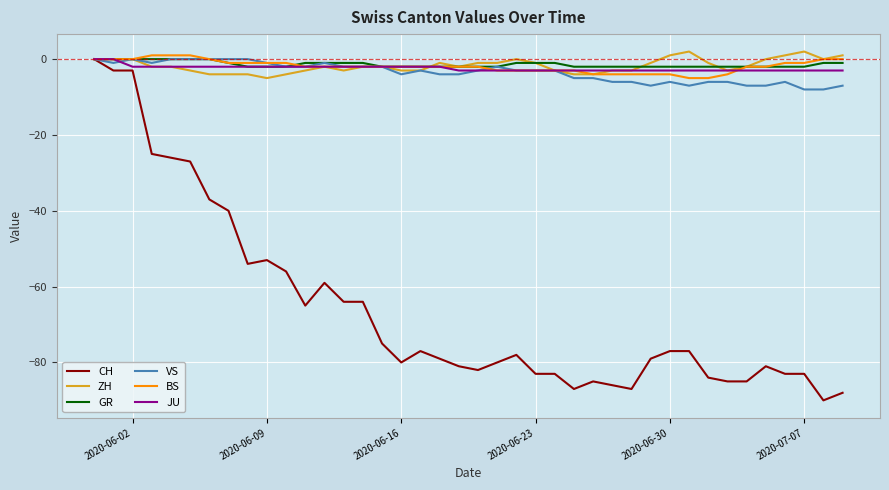

Which series has the widest spread of values?

CH